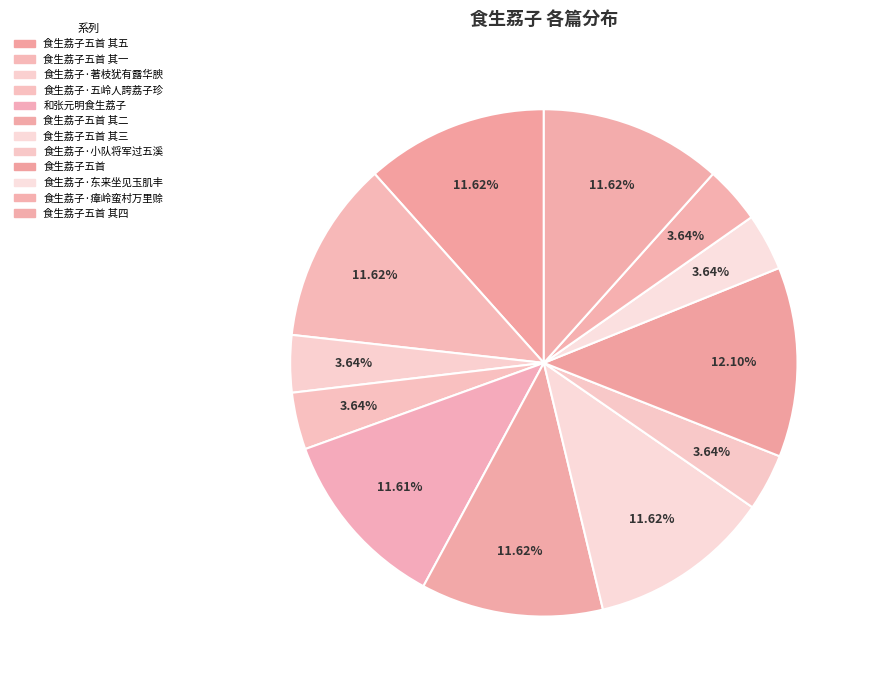

Does 食生荔子五首 其二 represent more than half of the total?

No